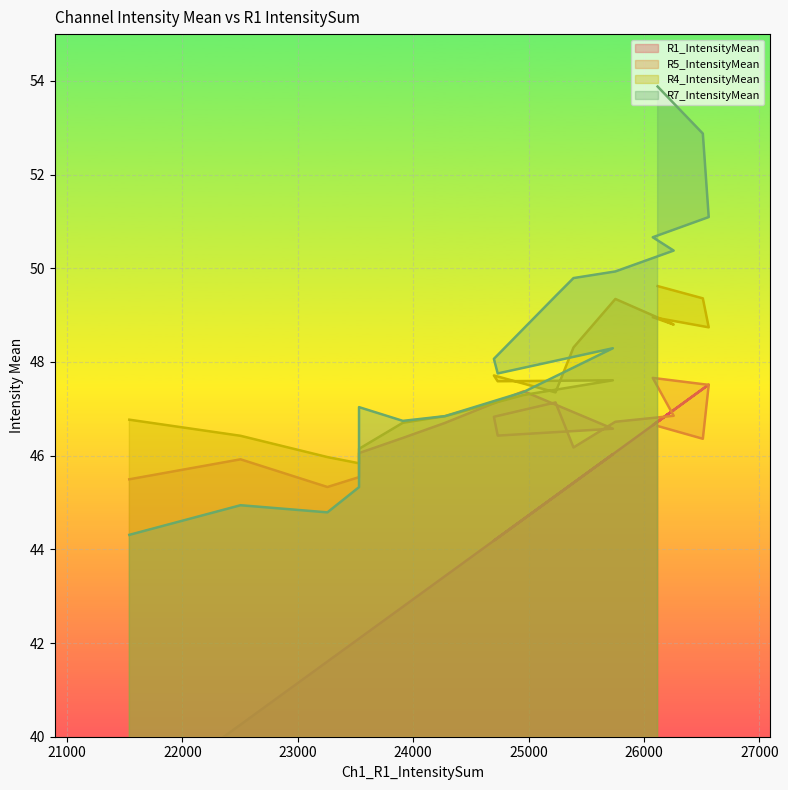

Reading left to right, list all the values displayed in this chart.

R1_IntensityMean: 46.7	47.4	47.5	46.6	47.0	46.1	45.4	45.1	44.2	44.2	46.0	44.6	43.4	42.8	42.1	42.1	41.6	40.3	38.5
R5_IntensityMean: 46.6	46.4	47.5	47.7	46.9	46.7	46.2	47.1	46.8	46.4	46.6	47.4	46.7	46.4	46.1	45.5	45.3	45.9	45.5
R4_IntensityMean: 49.6	49.4	48.7	49.0	48.8	49.3	48.3	47.4	47.7	47.6	47.6	47.3	46.8	46.7	46.1	45.8	46.0	46.4	46.8
R7_IntensityMean: 53.9	52.9	51.1	50.7	50.4	49.9	49.8	49.4	48.1	47.8	48.3	47.4	46.8	46.7	47.0	45.3	44.8	44.9	44.3